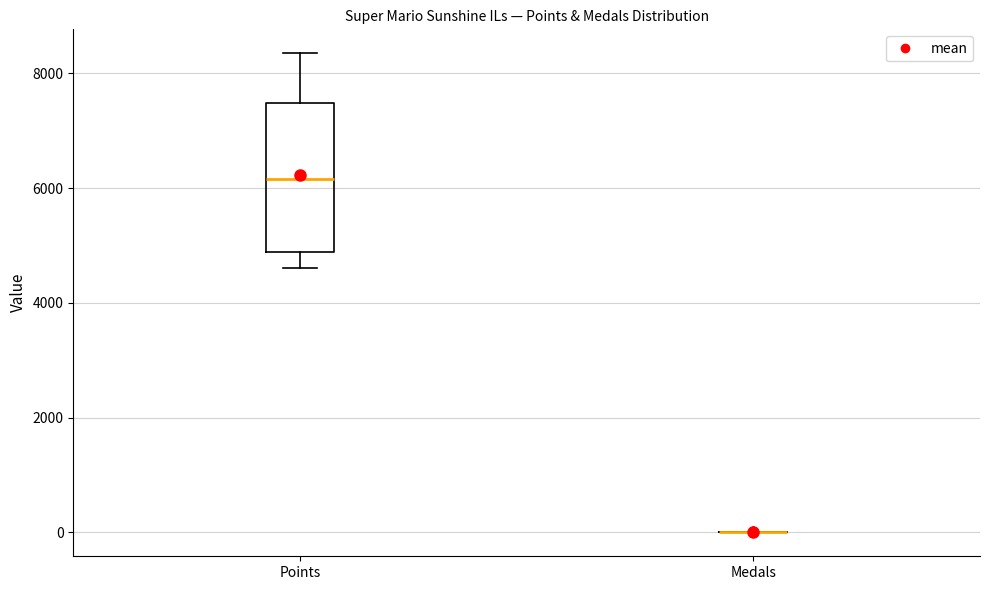

Reading left to right, read every box against the y-axis: the position of its median line, the range the box covers, and the ends of its whiskers. The values are not printed on the chart, so give them approximately, as read against the axis.

Points: median 6200, box 4800 to 7400, whiskers 4600 to 8400
Medals: box collapsed to a line at 0, whiskers 0 to 0